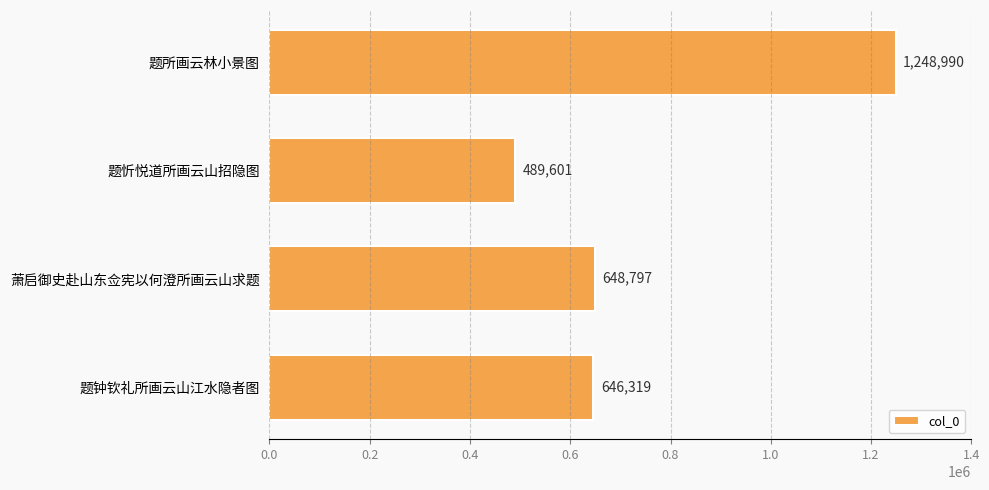

Reading top to bottom, extract all data points from this chart.

题所画云林小景图=1248990	题忻悦道所画云山招隐图=489601	萧启御史赴山东佥宪以何澄所画云山求题=648797	题钟钦礼所画云山江水隐者图=646319